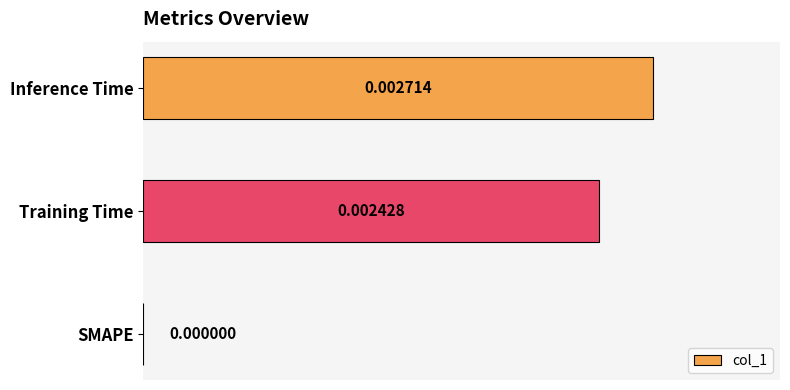

Which has a higher value, Inference Time or Training Time?

Inference Time